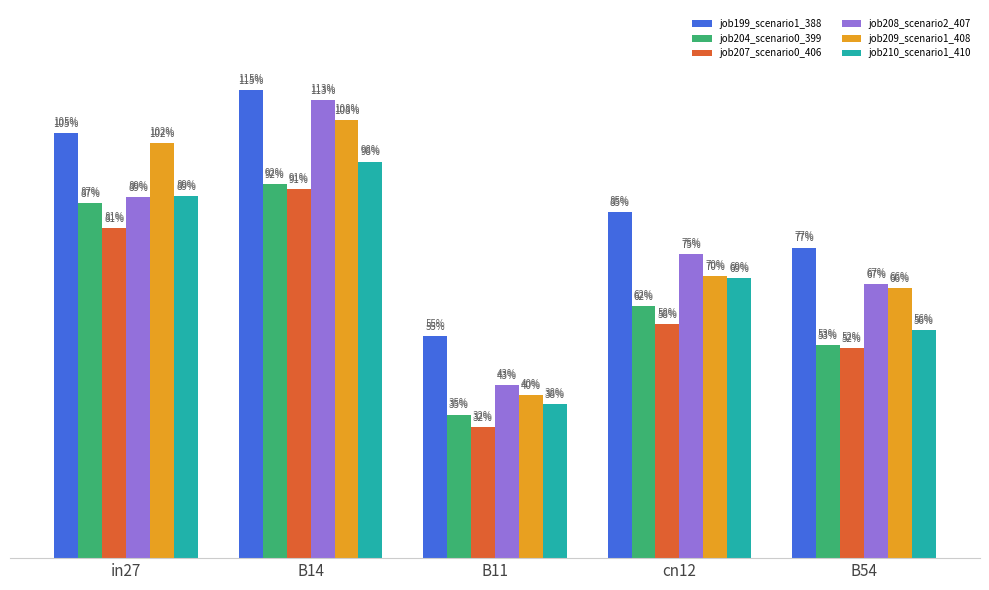

Does the chart contain any negative values?

No